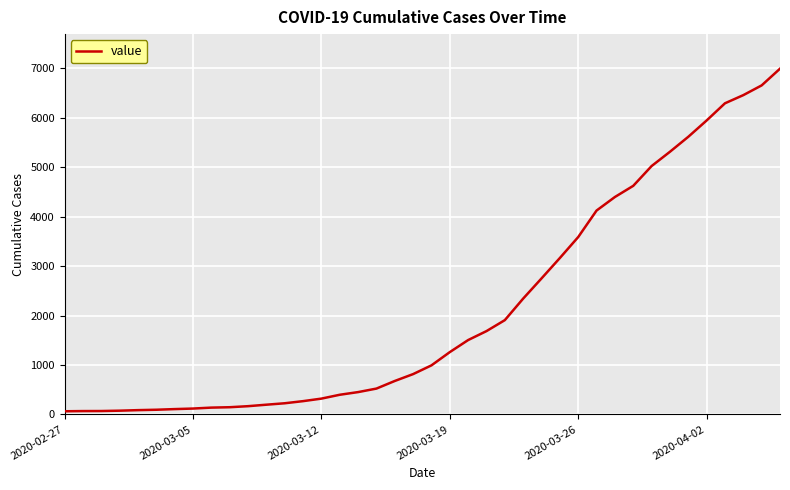

What is the greatest value displayed?

6995